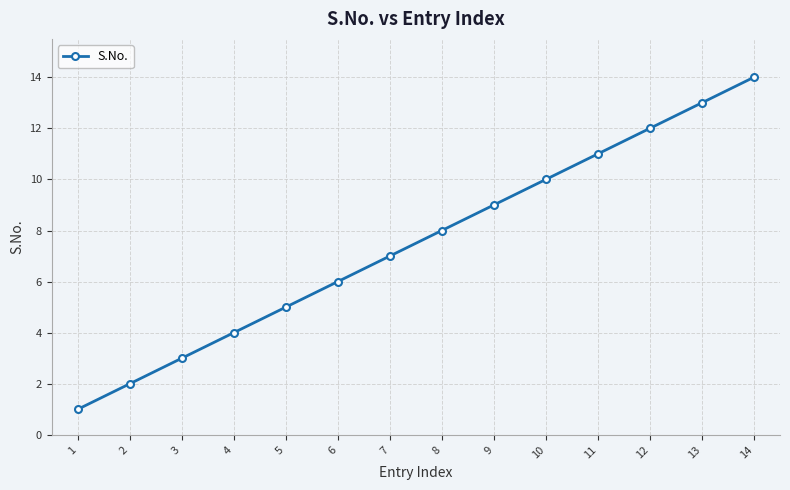

Reading right to left, extract all data points from this chart.

14	13	12	11	10	9	8	7	6	5	4	3	2	1